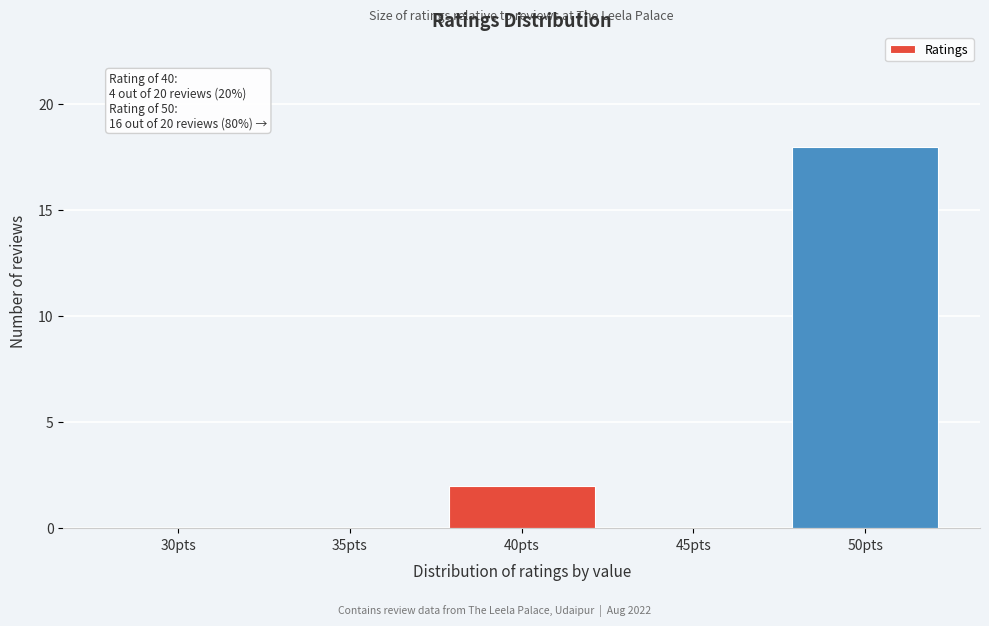

Reading left to right, extract all data points from this chart.

30pts=0	35pts=0	40pts=2	45pts=0	50pts=18